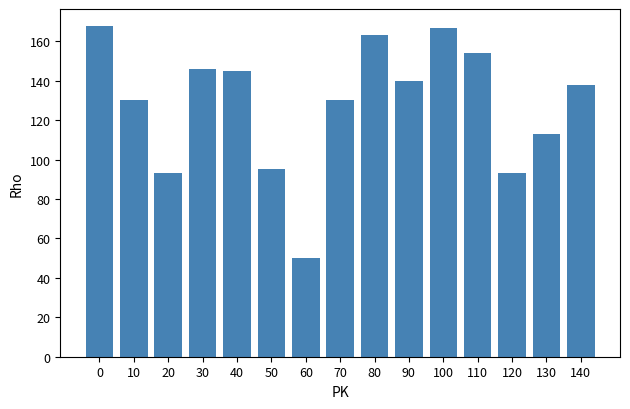

What is the greatest value displayed?

168